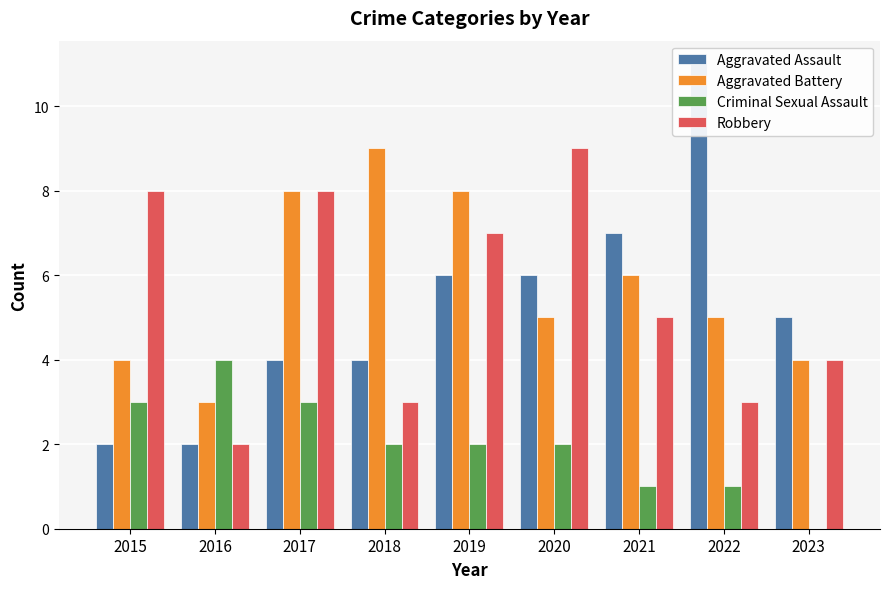

What is the difference between the highest and lowest values at 2022?

10